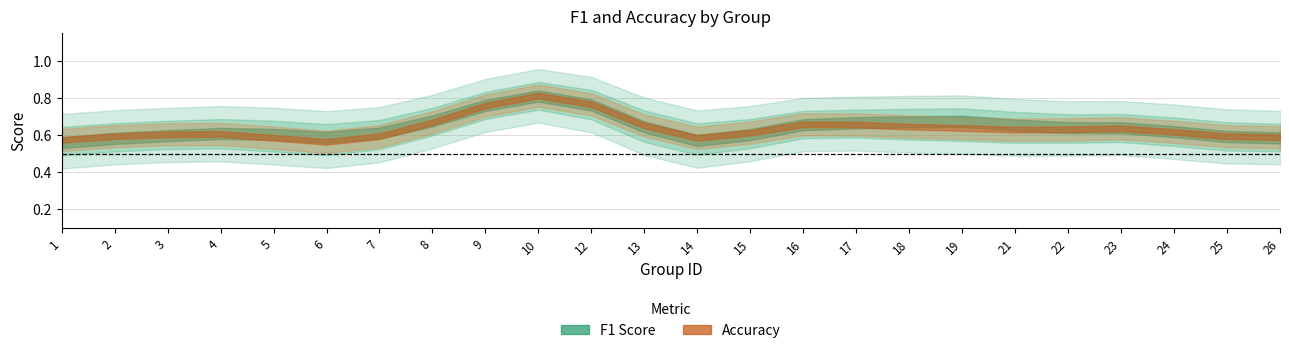

True or false: accuracy and f1 intersect in this chart.

True